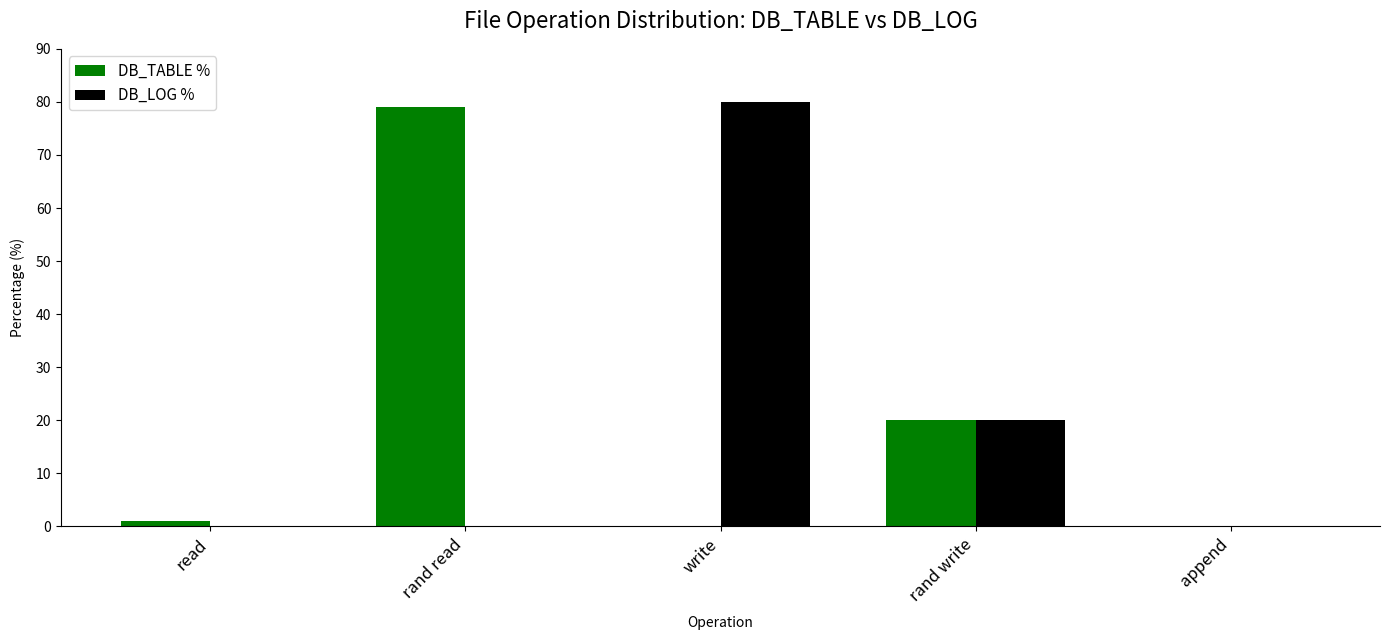

True or false: DB_TABLE % has a value of 20 at rand write.

True